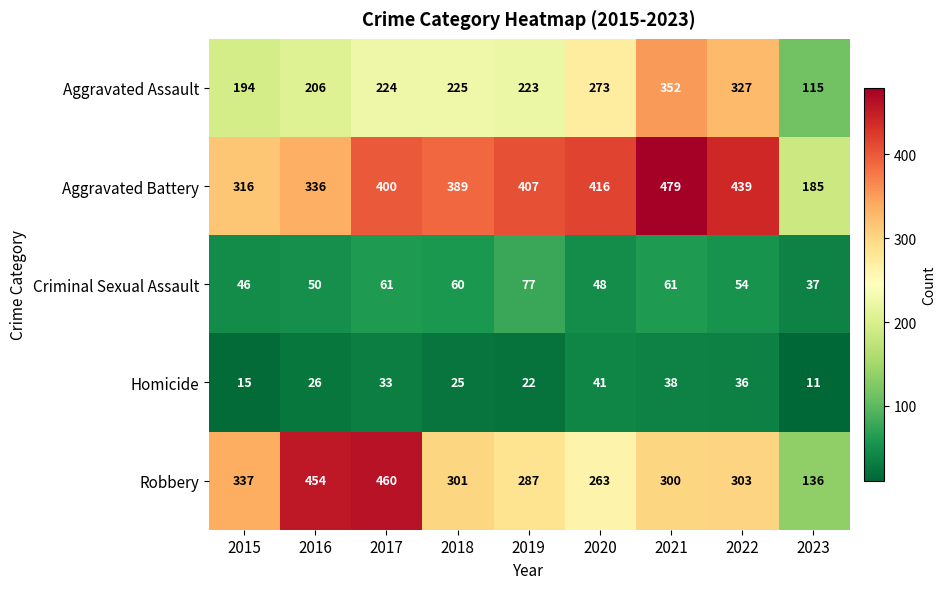

What is the minimum value shown in the chart?

11